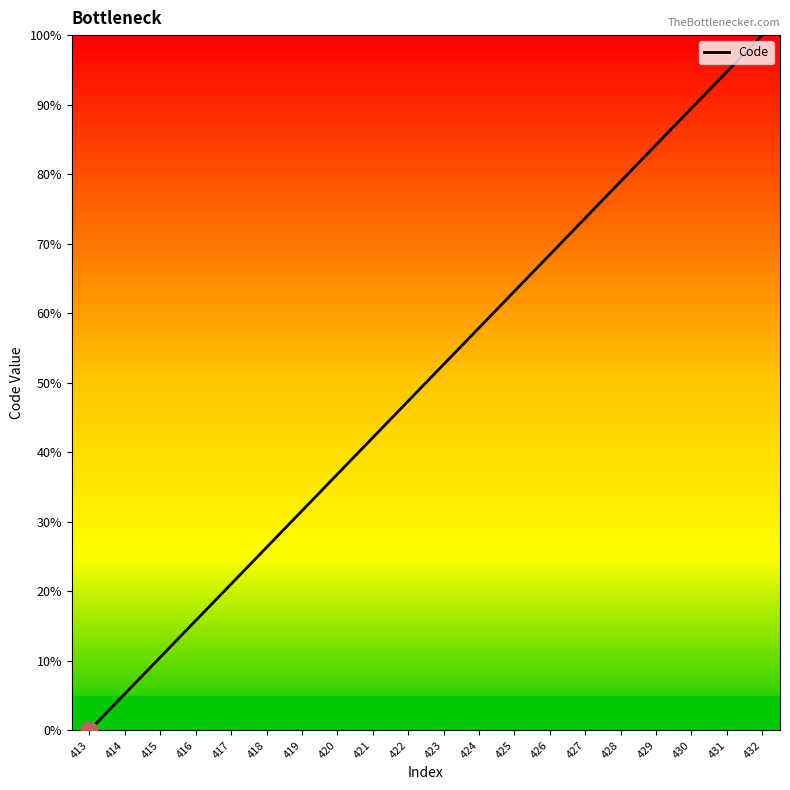

True or false: there are more than 2 points higher than both neighbors.

False